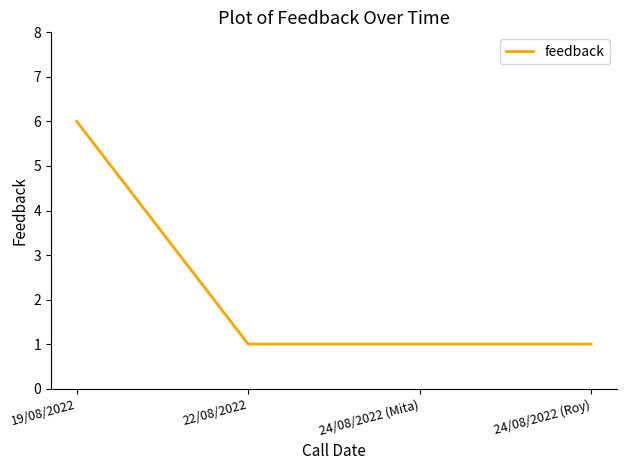

What is the ratio of the value at 24/08/2022 (Mita) to the value at 22/08/2022?

1.0